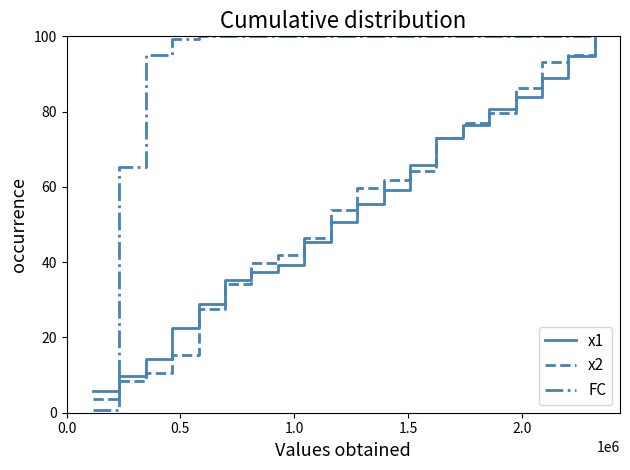

What is the highest value of the x1 series?

100.0